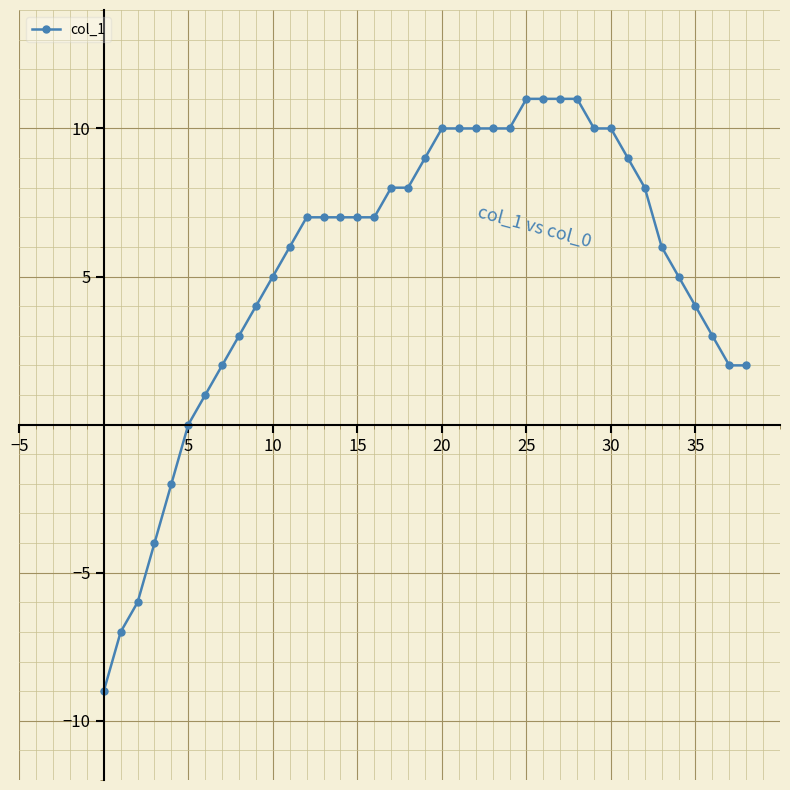

What is the difference between the maximum and minimum values?

20